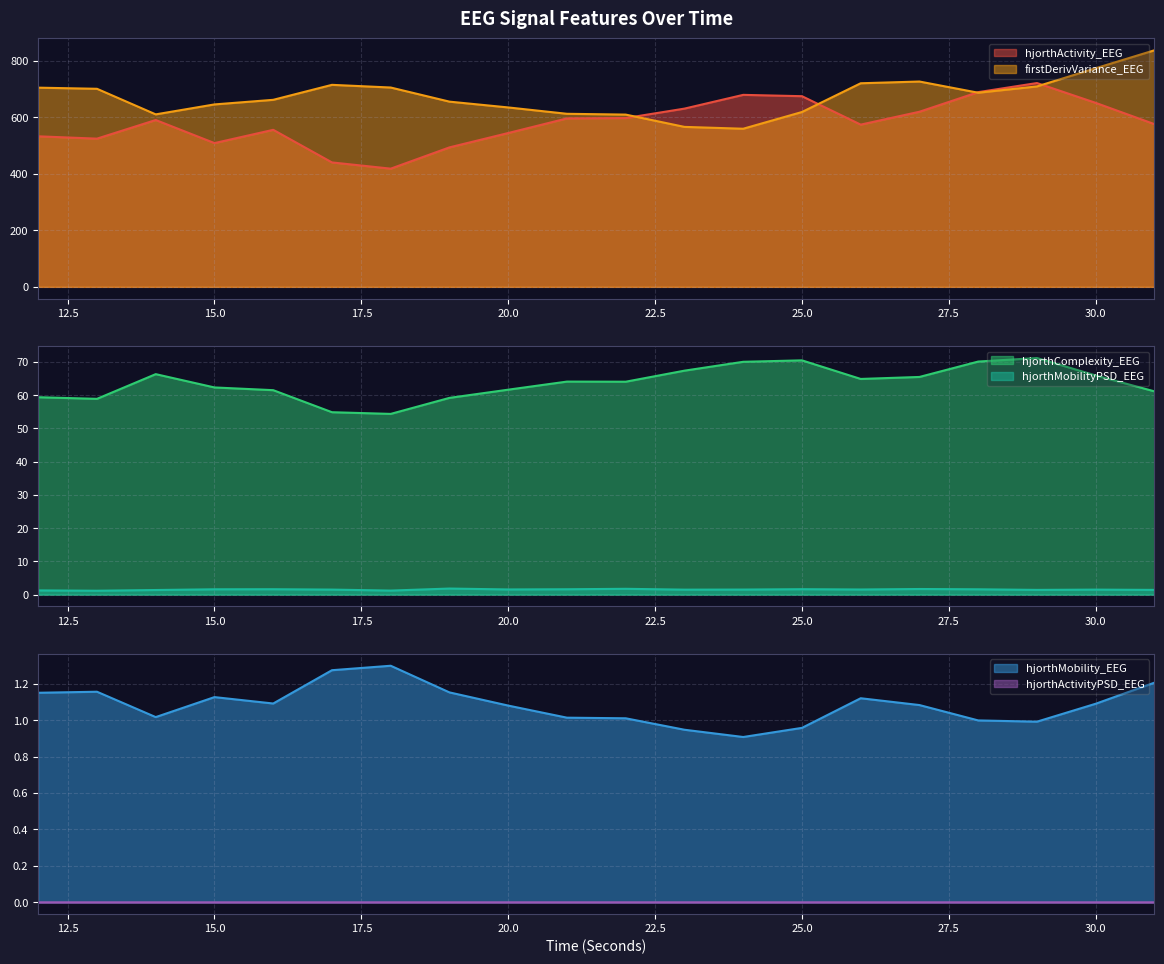

Between which two adjacent categories do hjorthMobility_EEG and hjorthMobilityPSD_EEG first intersect?

17 and 18